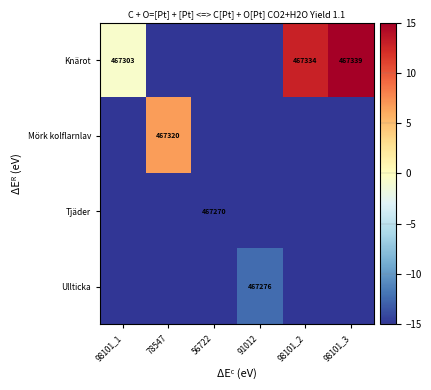

Which has a higher value, 91012 or 98101_2?

98101_2